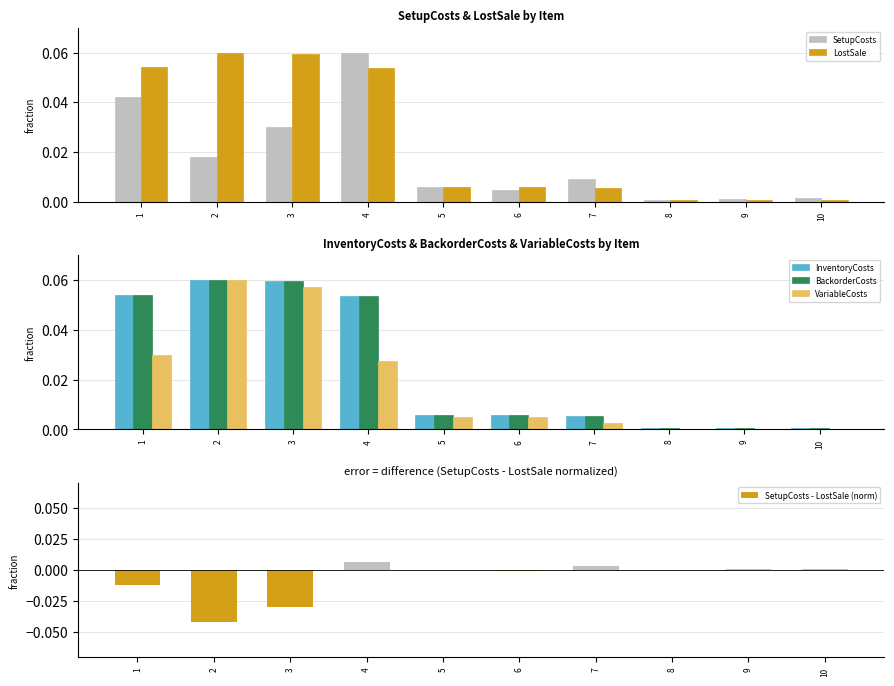

True or false: SetupCosts has a value of 0.0 at 9.

False